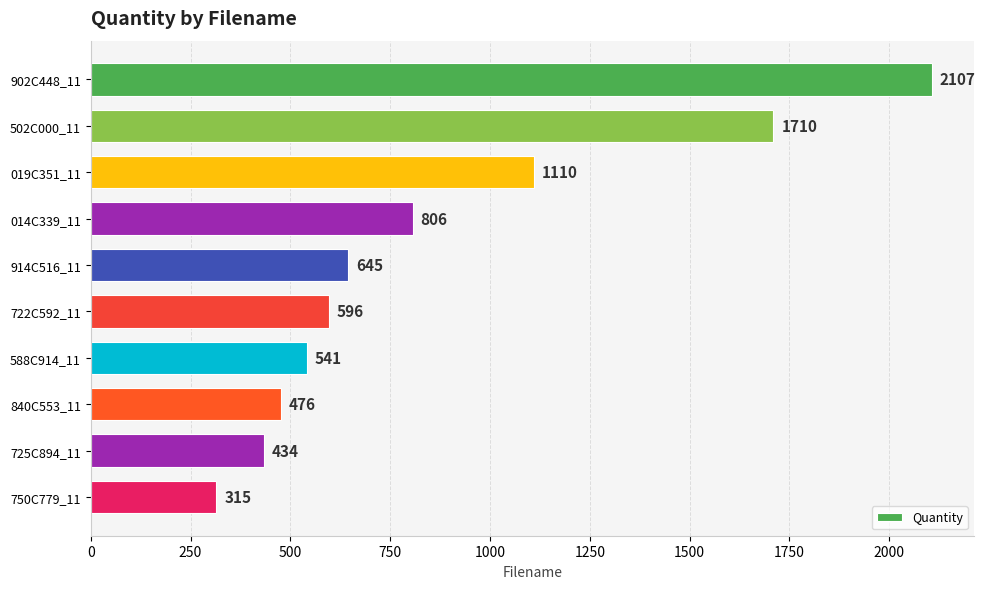

What is the sum of all values?

8740